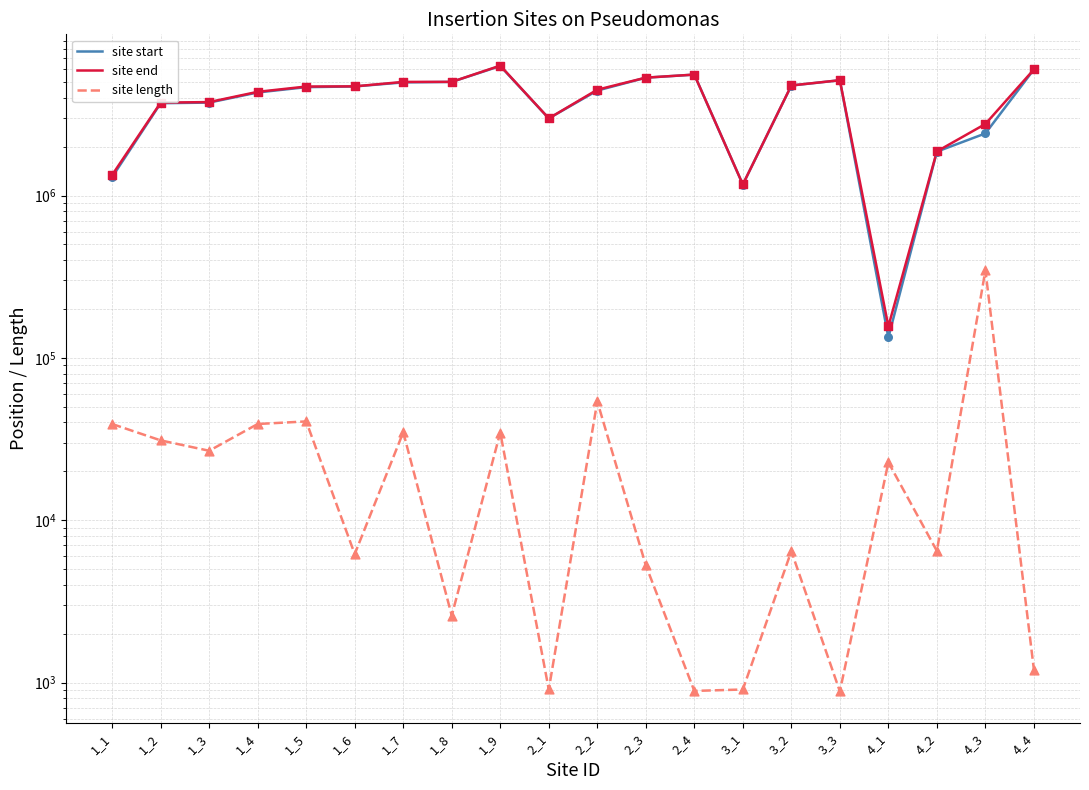

Which series reaches the minimum Y coordinate?

site length